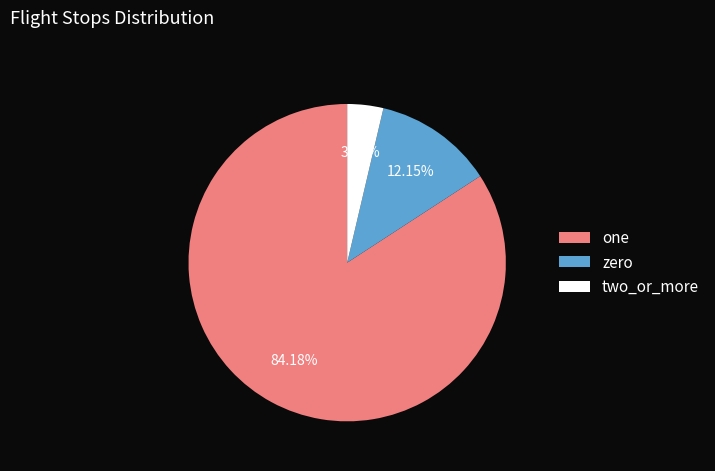

To the nearest percent, what is the difference between the largest and smallest slice percentages?

81%